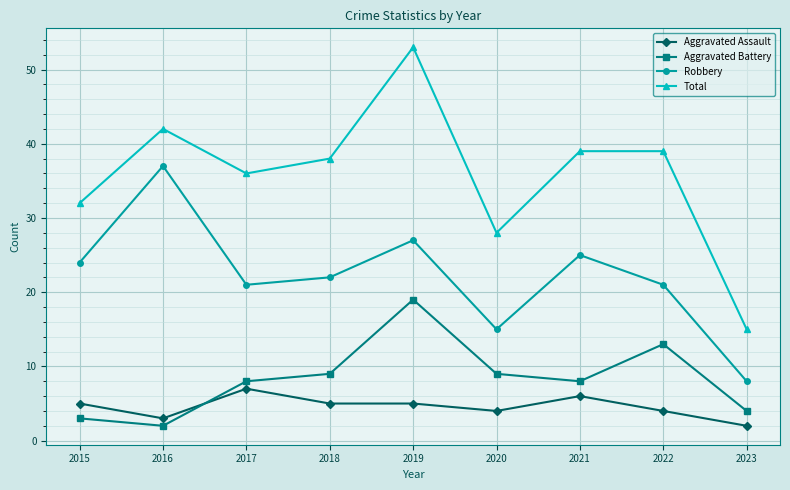

How many distinct data groups are displayed?

4